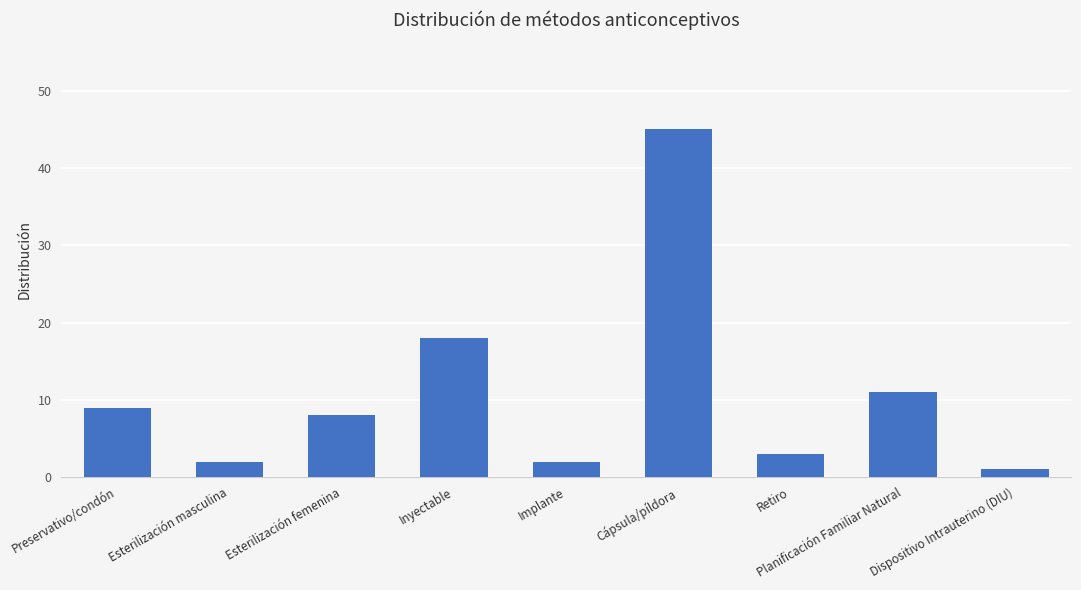

What is the label of the 1st bar from the left?

Preservativo/condón